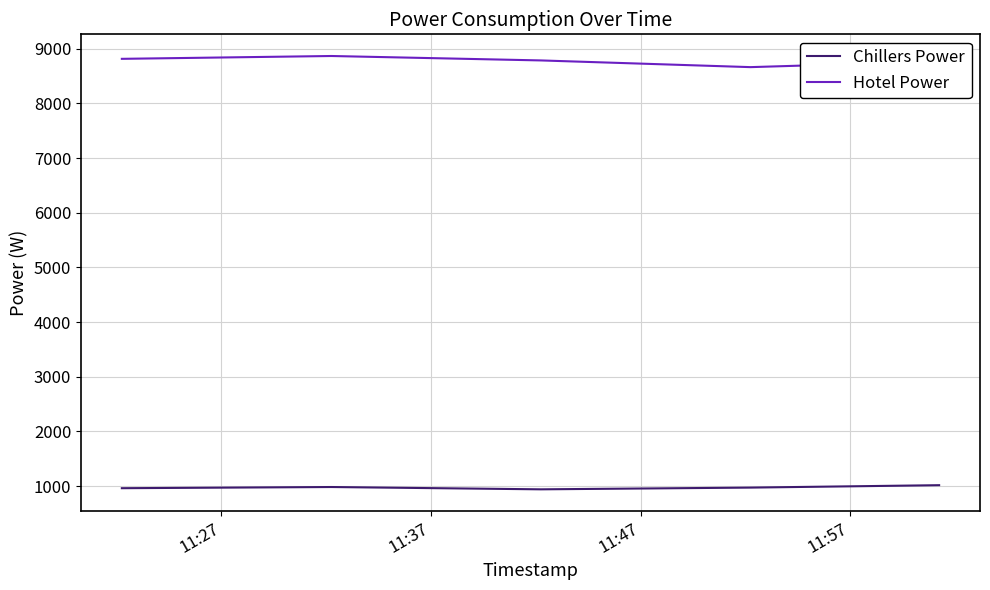

Rank the series by their average value, from highest to lowest.

Hotel Power, Chillers Power